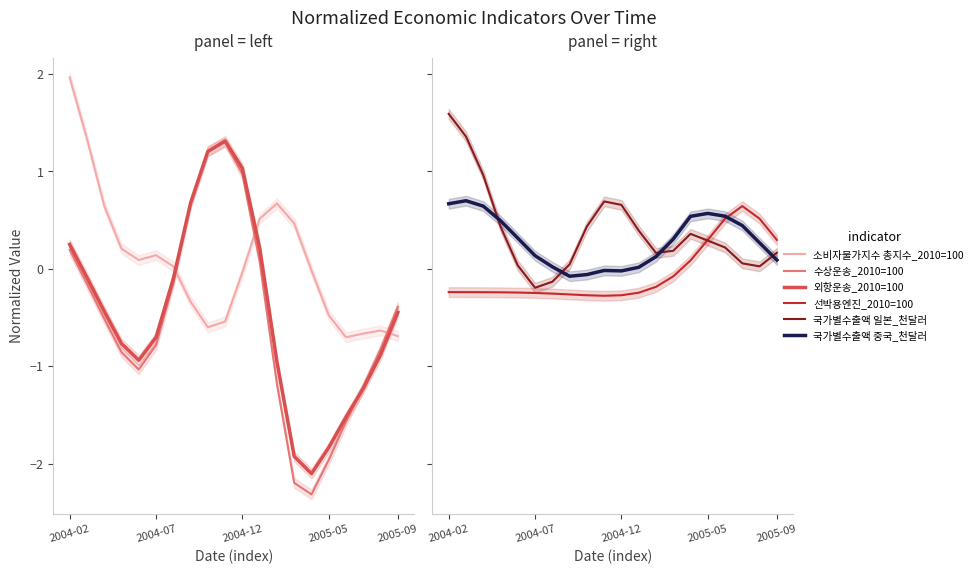

What position from the left is 2005-09?

20